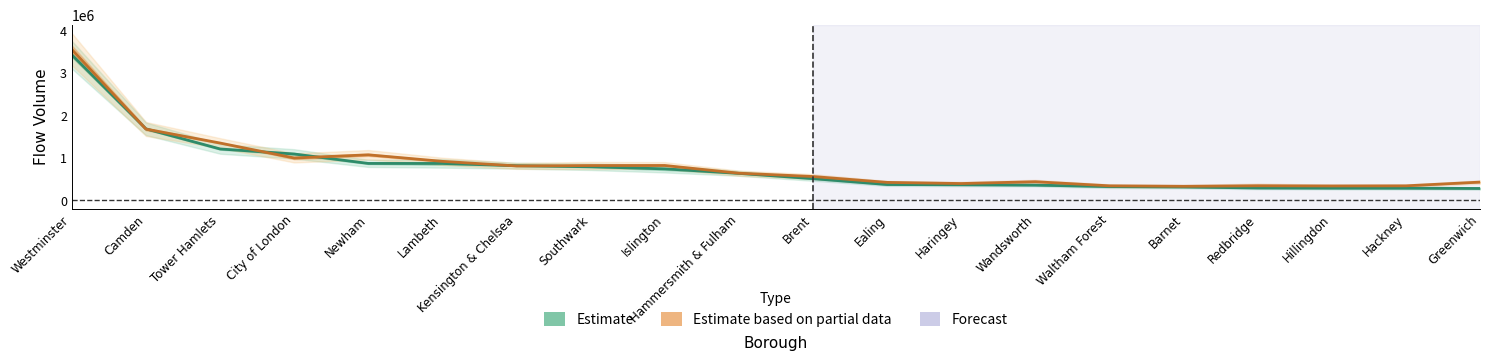

Reading right to left, what are all the values shown in this chart?

Total_Incoming_Flow_2019: 282589.4	289122.8	290200.7	293768.0	317442.9	327239.1	361027.9	369903.1	375207.7	513478.2	637926.9	744005.1	792757.6	818609.4	870923.6	871878.6	1093603.6	1212429.5	1685037.3	3425144.9
Total_Outgoing_Flow_2019: 432179.7	344802.8	341996.4	345958.4	333633.2	345007.0	441468.0	398785.6	425765.4	564114.8	641366.3	823768.4	821962.8	812581.7	920743.9	1074245.2	999313.2	1351733.6	1679711.8	3552677.2